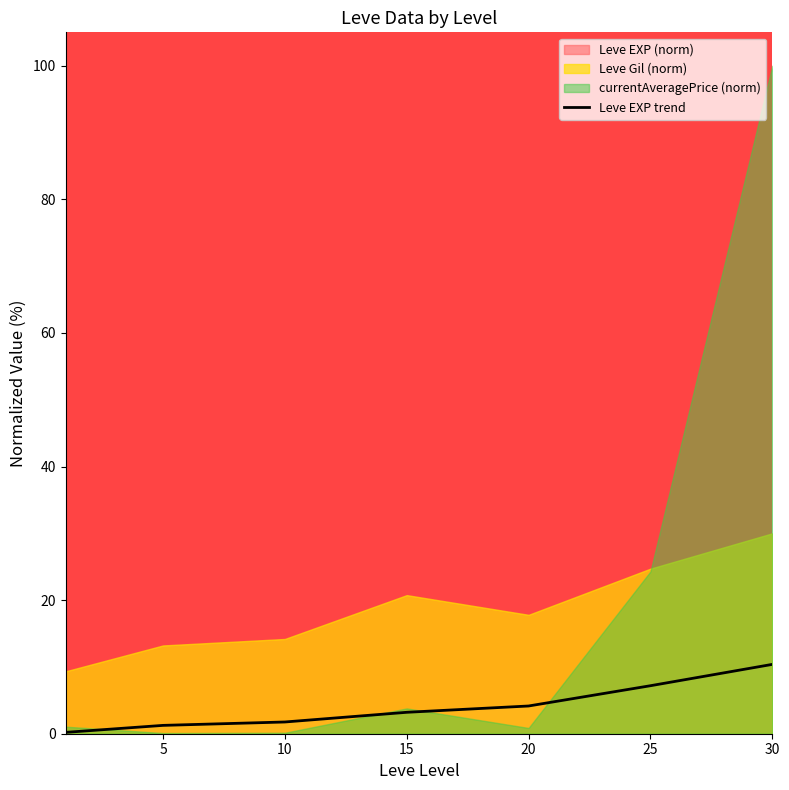

How many lines are shown in the chart?

1